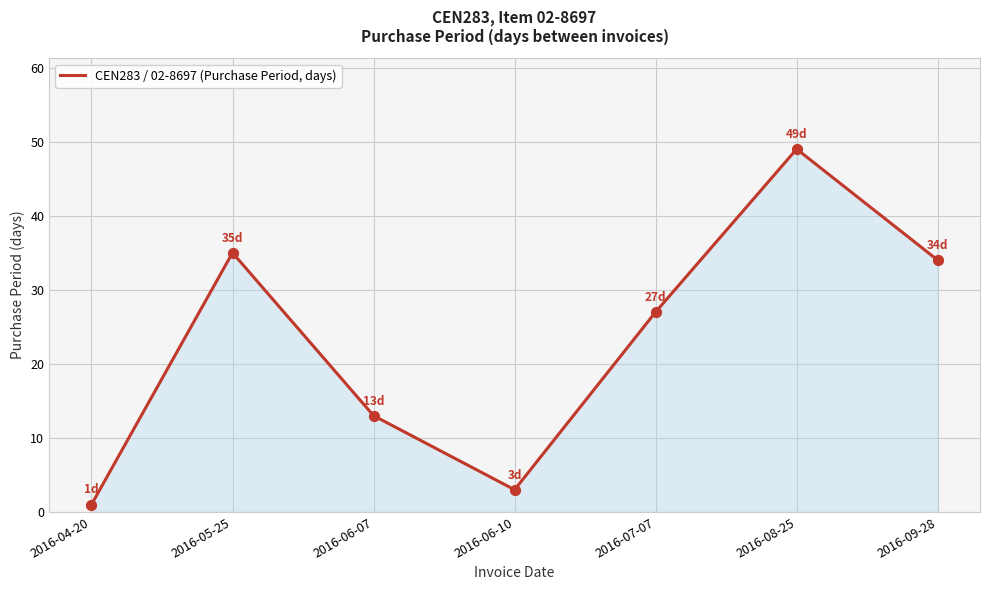

Approximately how many times larger is the value at 2016-06-07 compared to 2016-07-07?

0.5